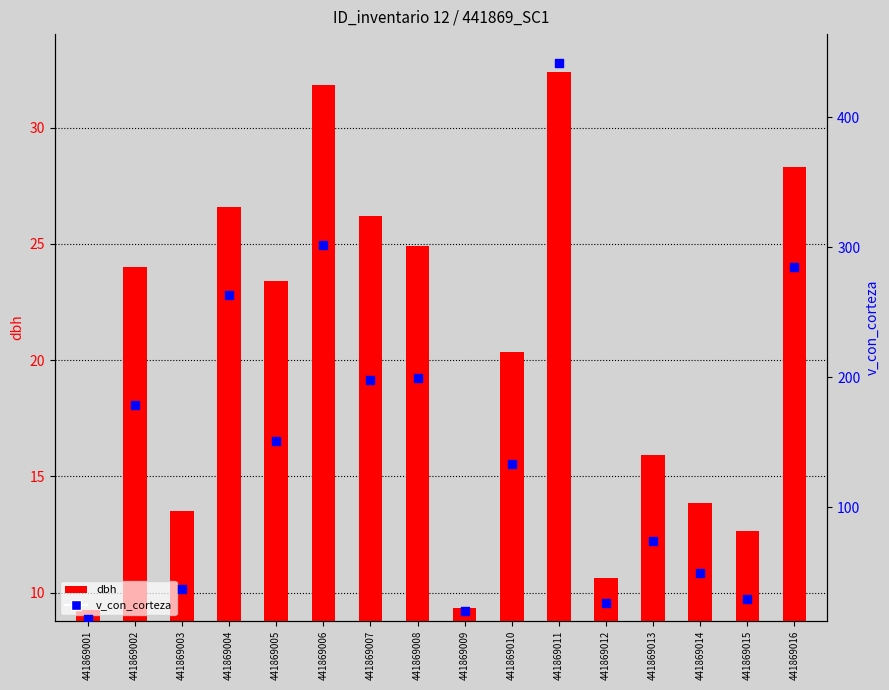

What are all the series names shown in the legend?

dbh, v_con_corteza